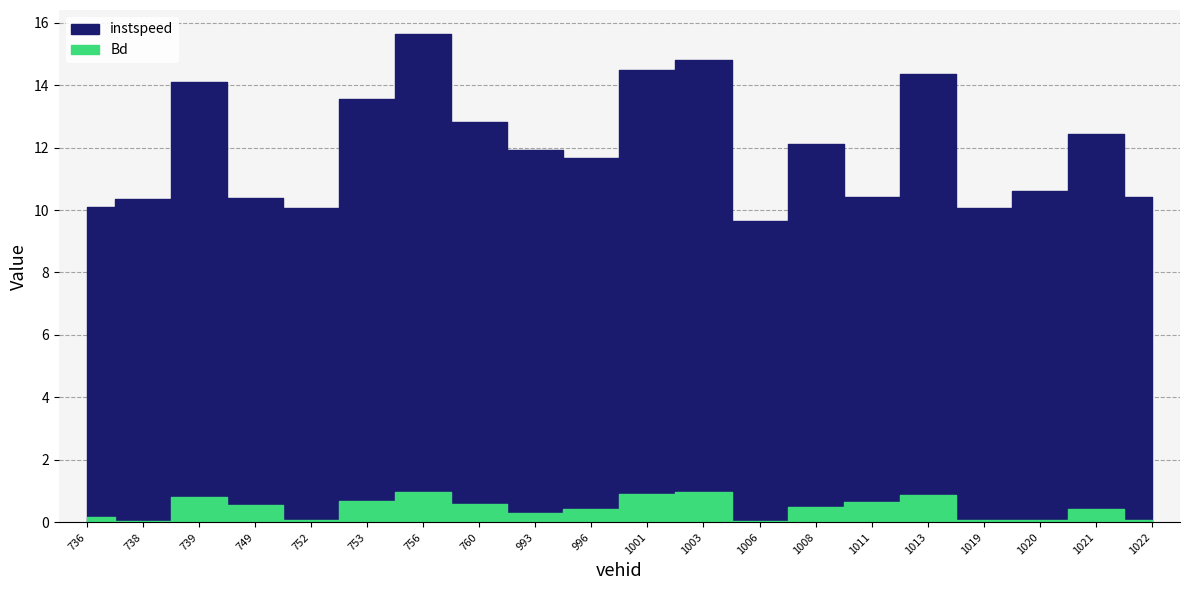

True or false: Bd and instspeed intersect in this chart.

False